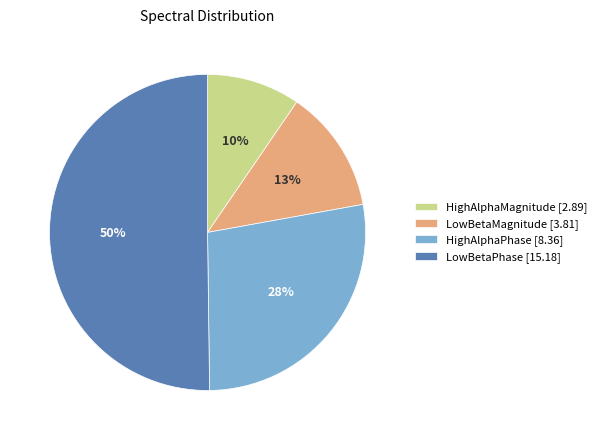

How many slices are in this pie chart?

4